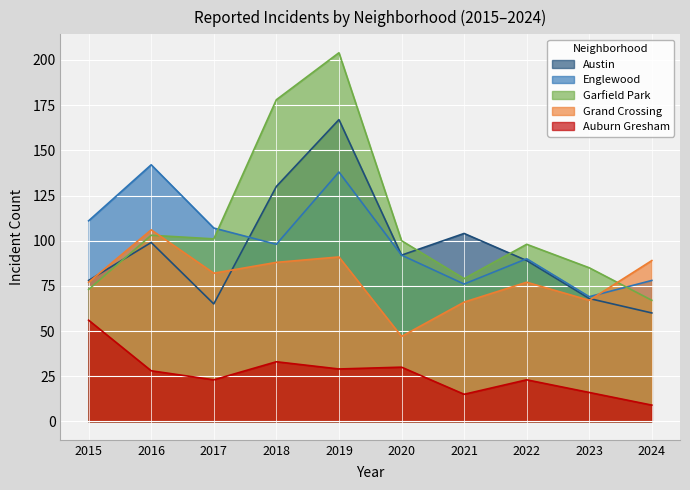

Rank the series by their maximum value, from highest to lowest.

Garfield Park, Austin, Englewood, Grand Crossing, Auburn Gresham